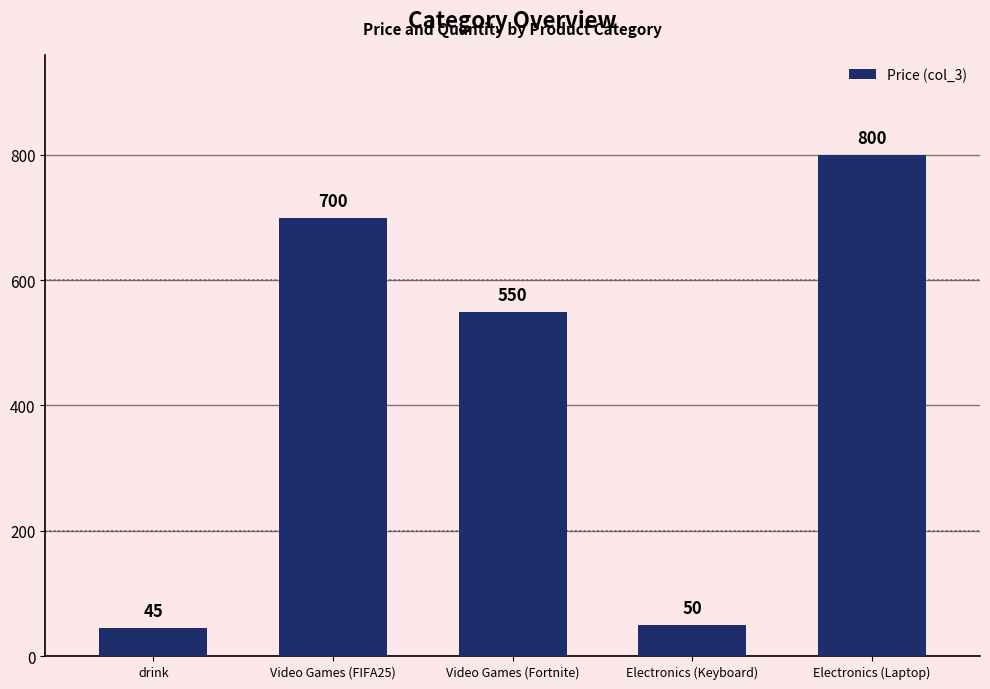

Reading left to right, what are all the values shown in this chart?

drink=45	Video Games (FIFA25)=700	Video Games (Fortnite)=550	Electronics (Keyboard)=50	Electronics (Laptop)=800